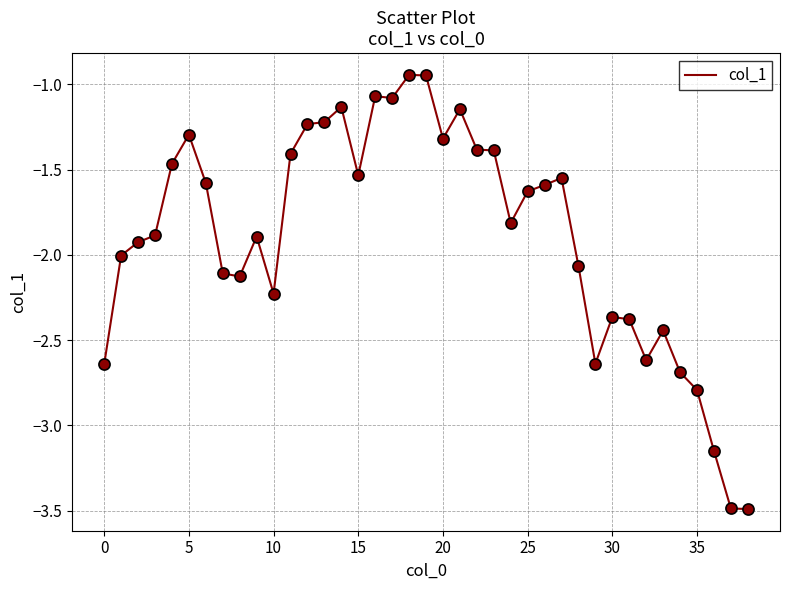

What is the minimum value shown in the chart?

-3.5